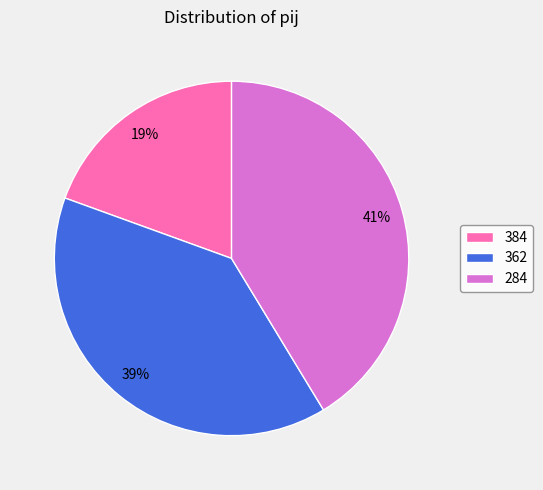

Between 362 and 384, which is larger?

362